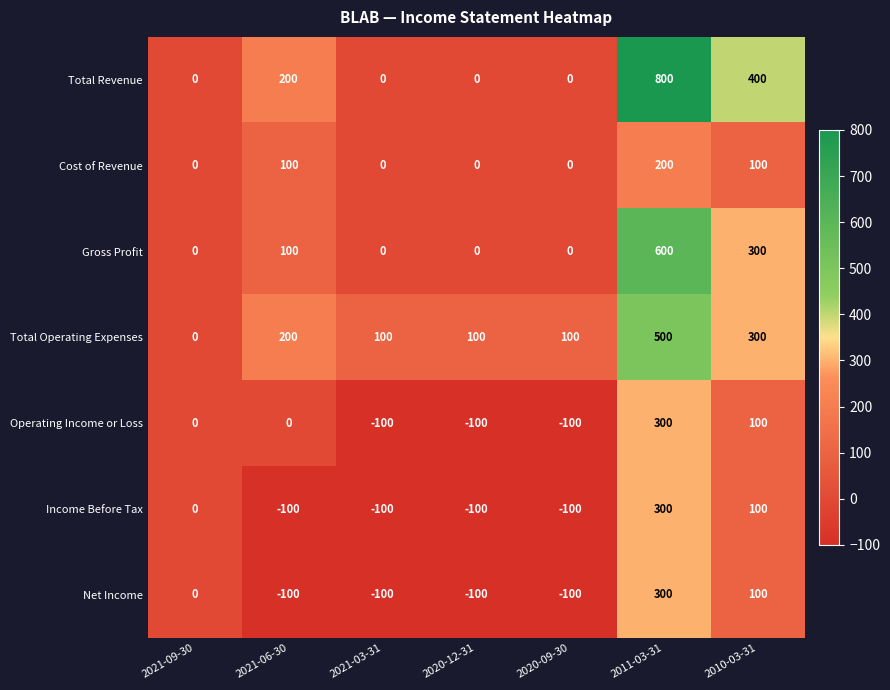

True or false: Net Income has a value of -100 at 2021-03-31.

True